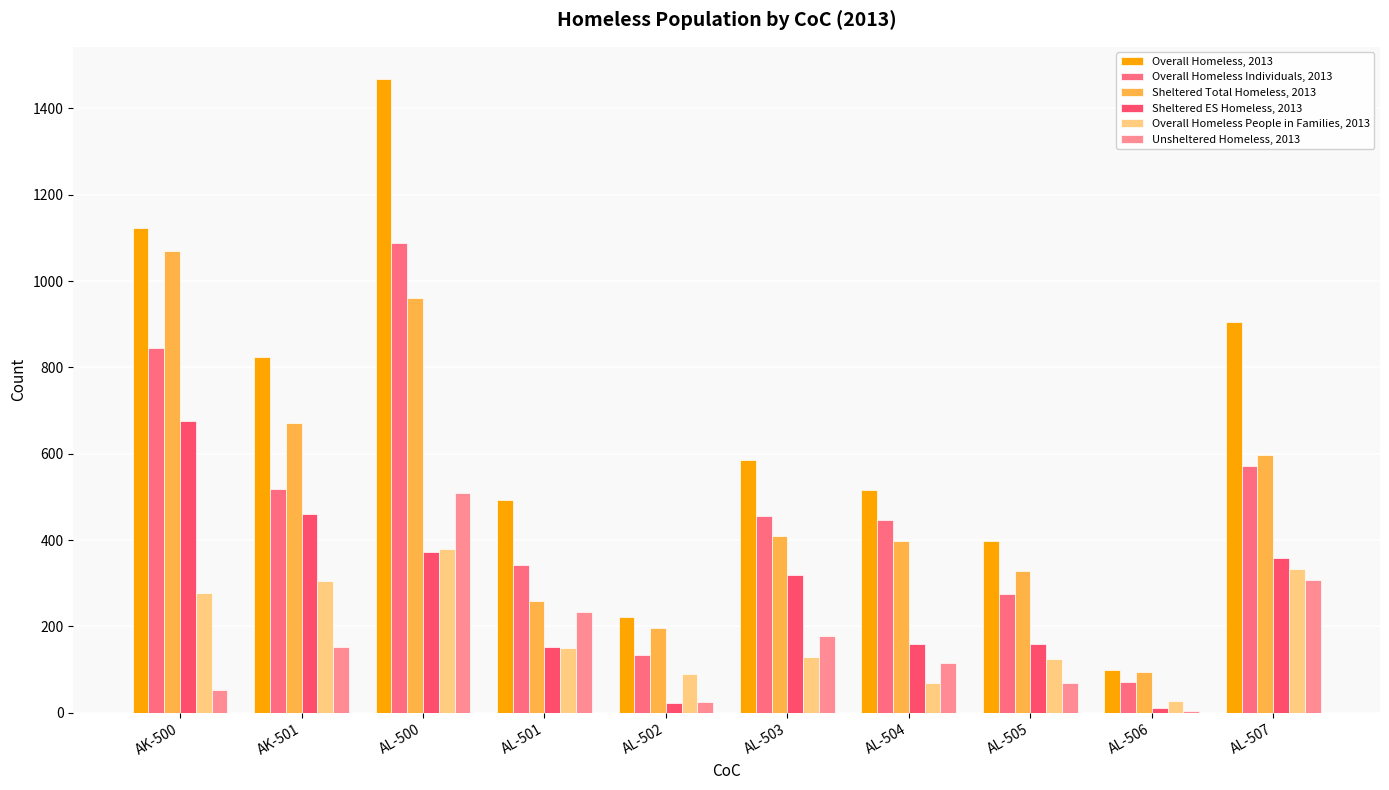

What is the minimum value for Overall Homeless, 2013?

99